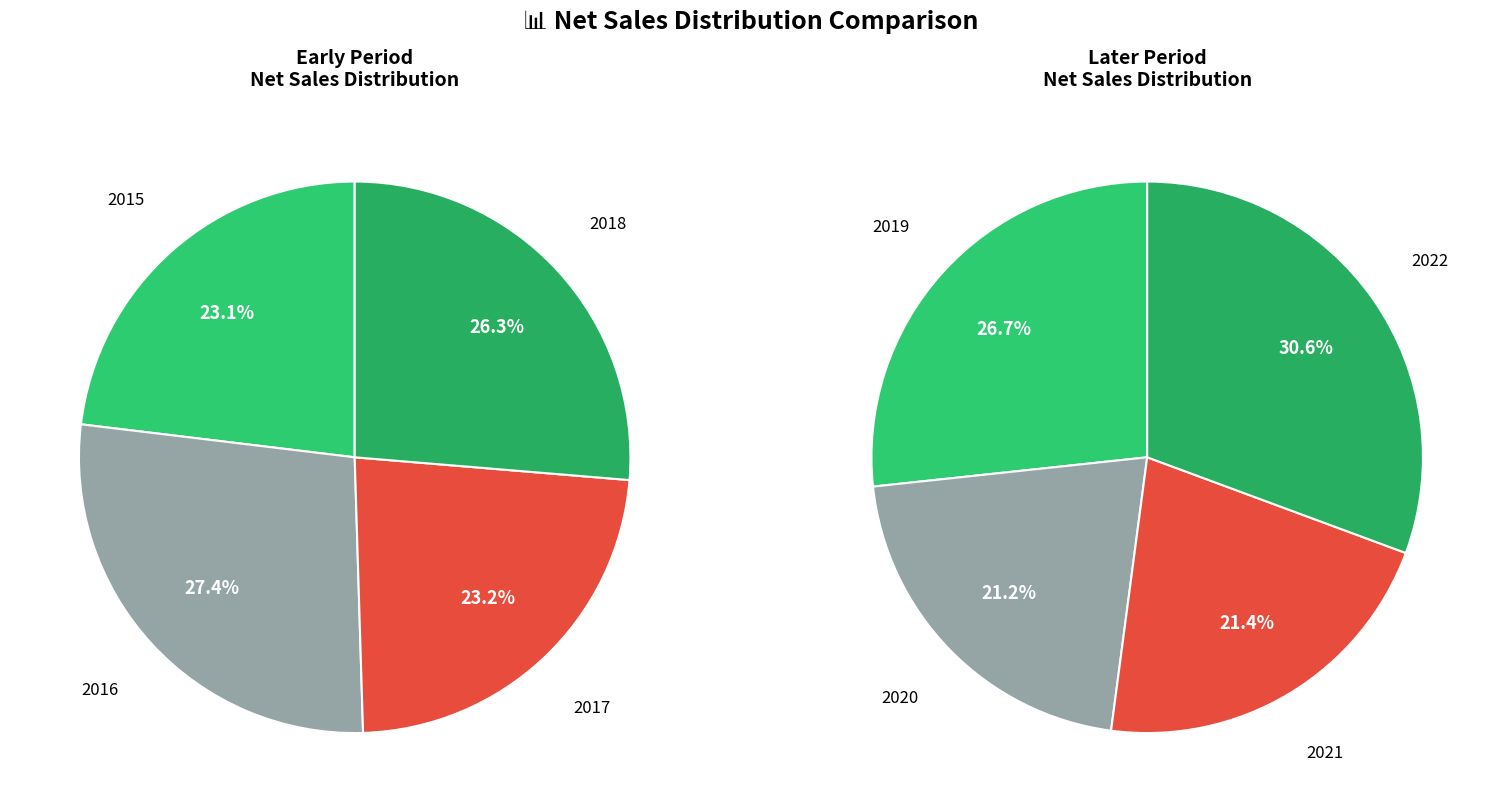

Between 2015 and 2022, which is larger?

2022